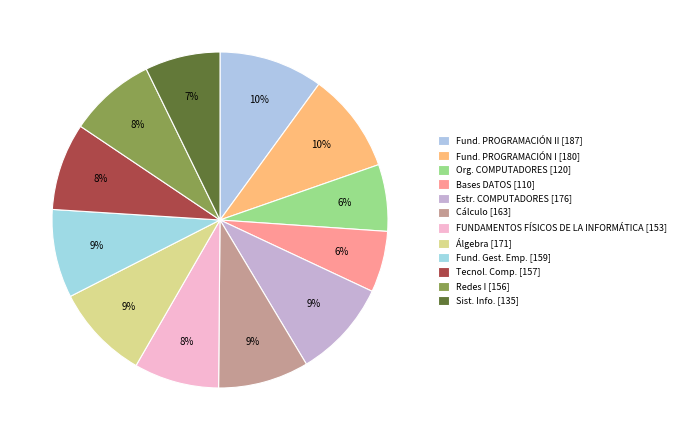

How many segments does this pie chart have?

12